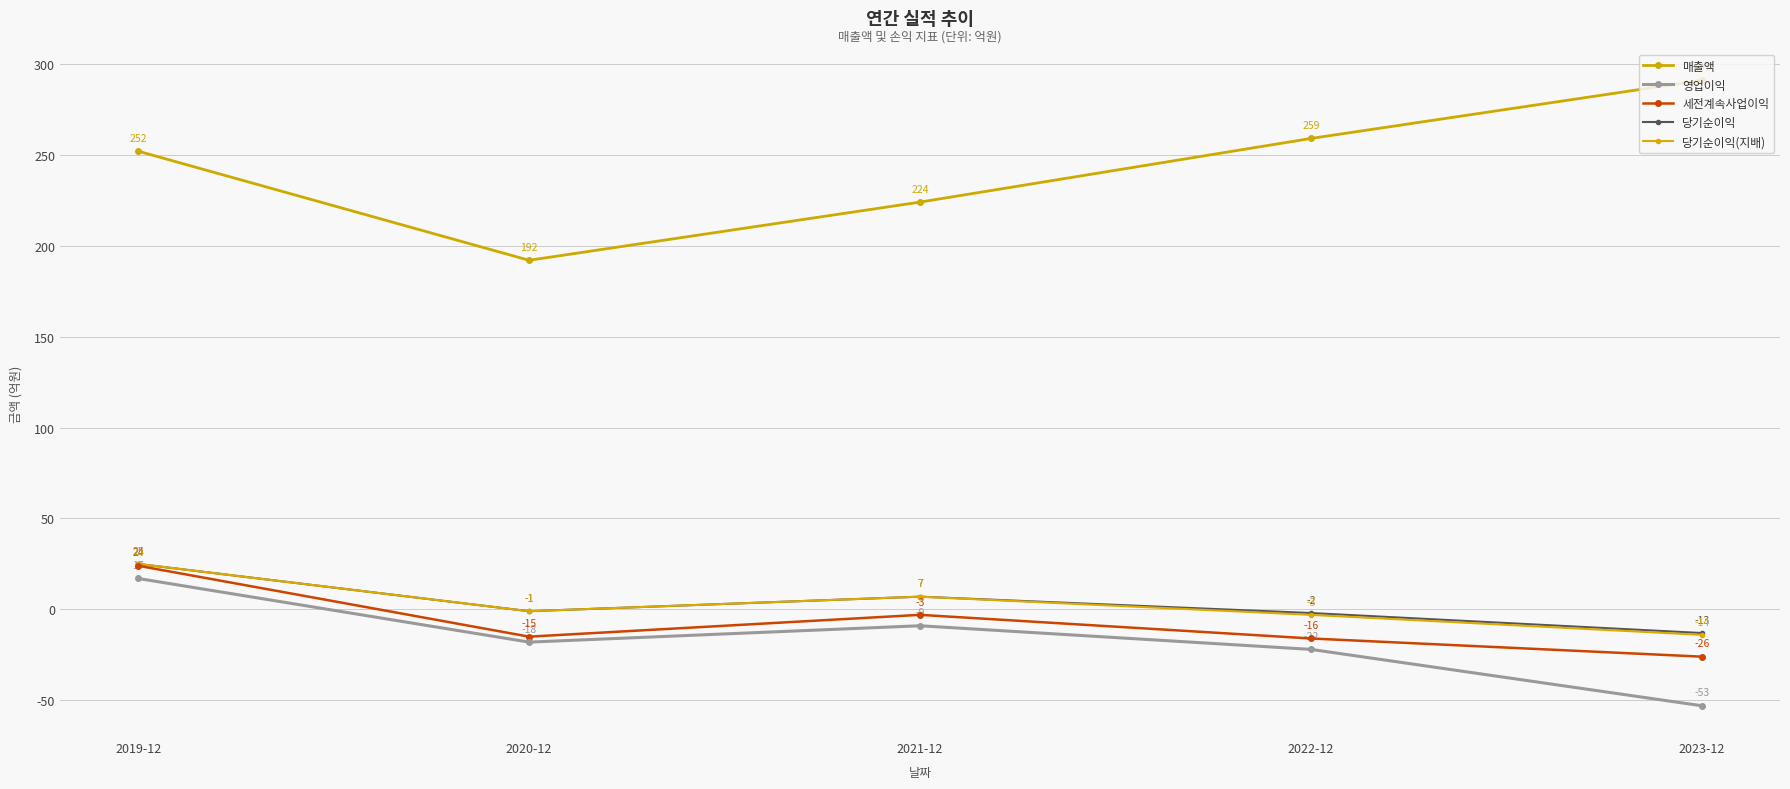

Is the value of 영업이익 at 2022-12 greater than the value of 매출액 at 2022-12?

No